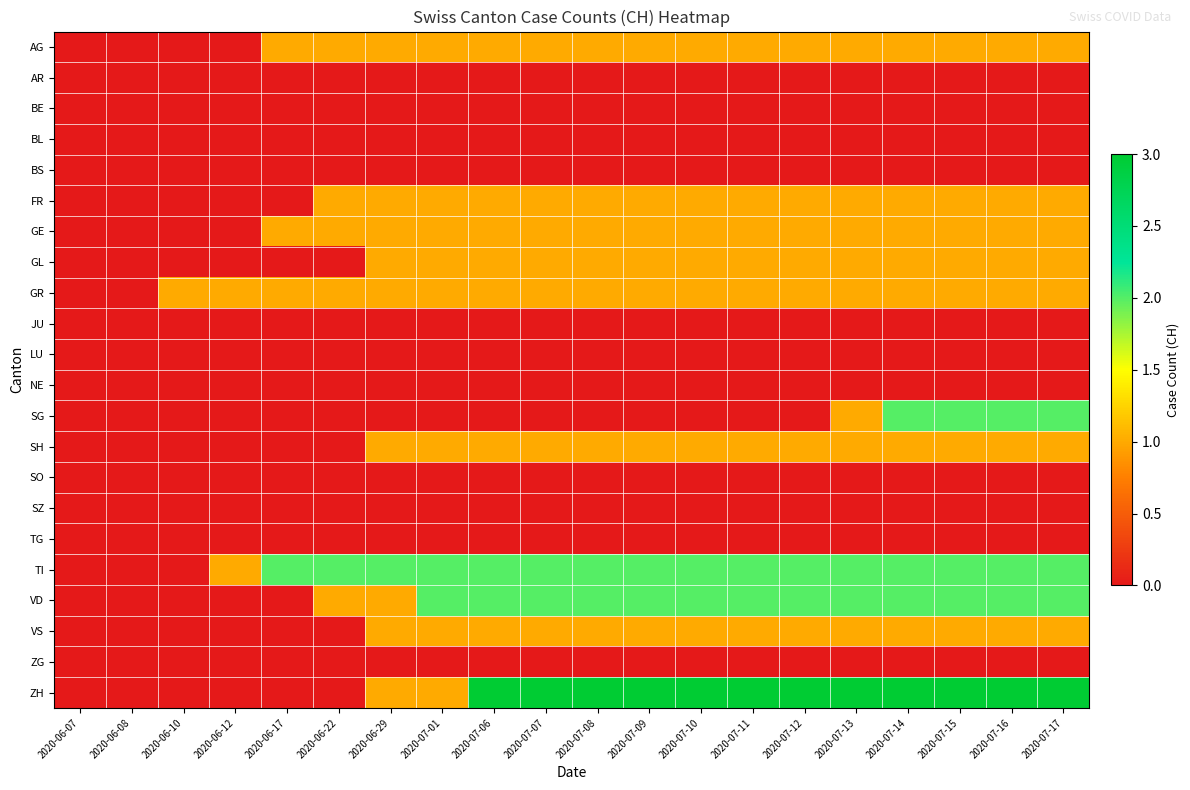

At 2020-07-16, list the series in order from smallest to largest.

AR, BE, BL, BS, JU, LU, NE, SO, SZ, TG, ZG, AG, FR, GE, GL, GR, SH, VS, SG, TI, VD, ZH